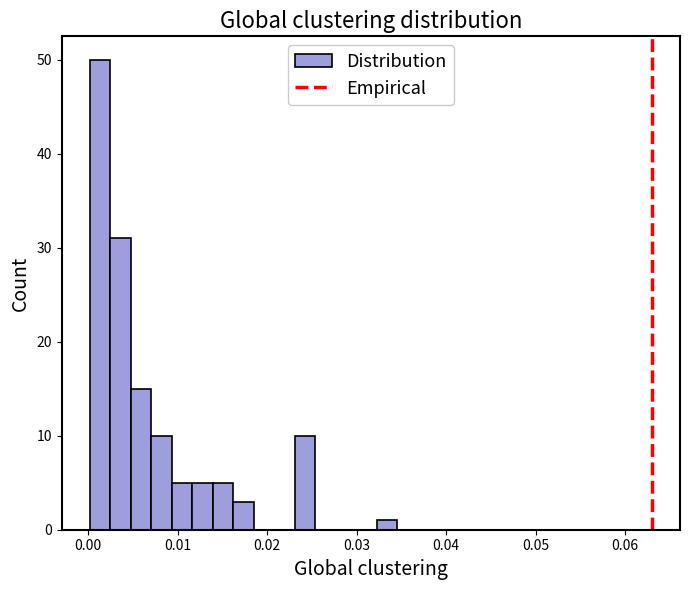

Read against the x-axis, roughly where is the centre of the tallest bar?

0.001